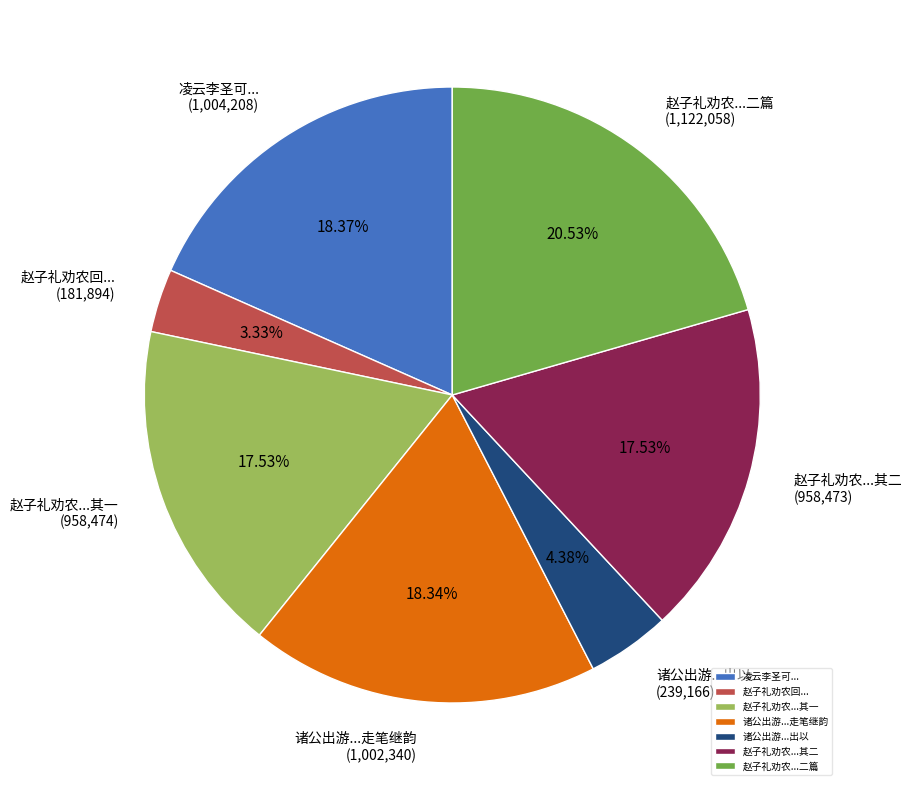

Which category has the smallest portion of the pie?

赵子礼劝农回...